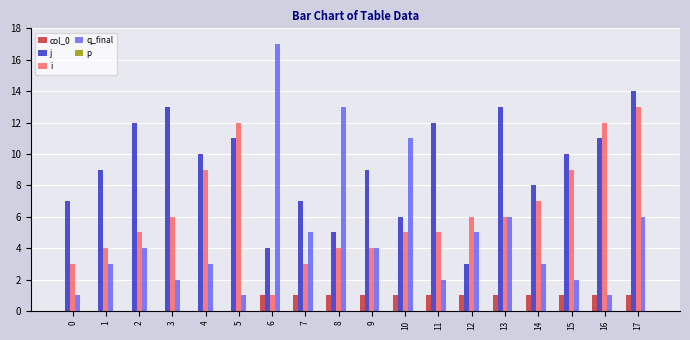

What is the sum of the j values at 7 and 9?

16